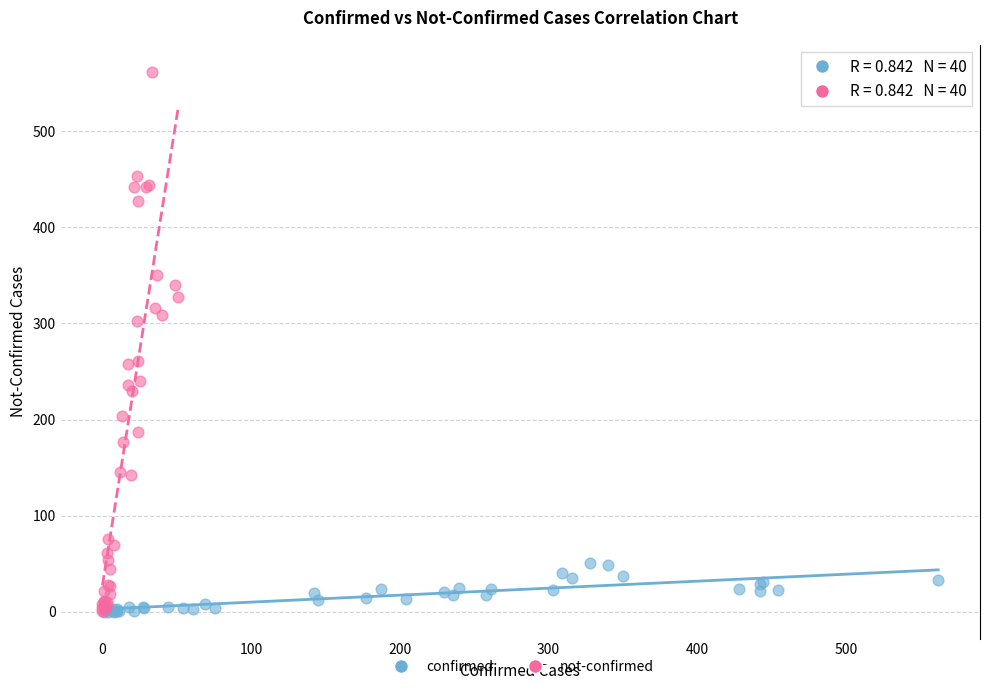

What are all the series names shown in the legend?

confirmed, not-confirmed